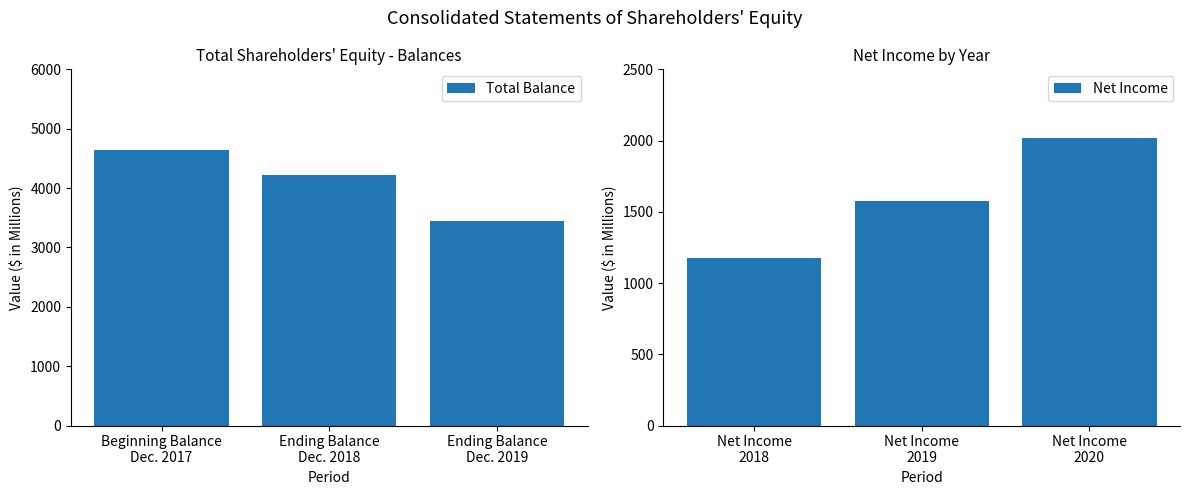

What is the difference between the maximum and minimum values in the Total Balance series?

1199